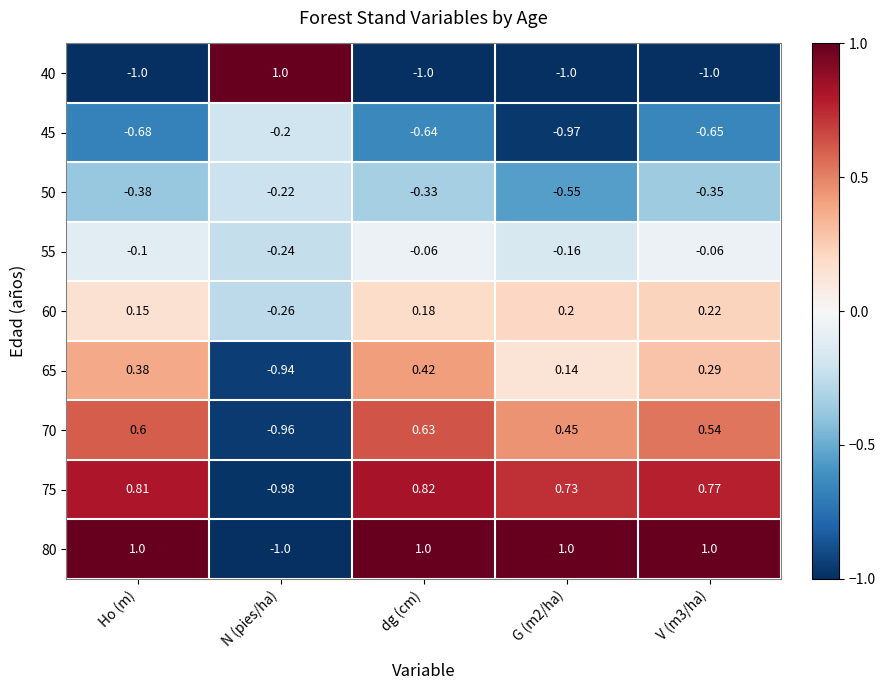

Is the value of 45 at V (m3/ha) greater than the value of 80 at G (m2/ha)?

No